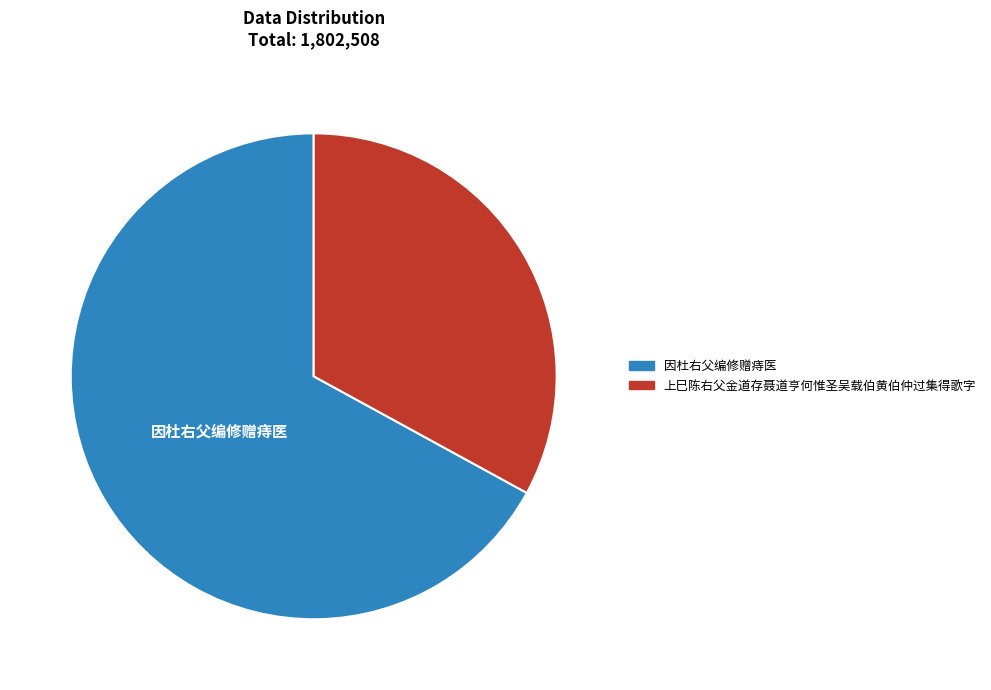

Combined, do 上巳陈右父金道存聂道亨何惟圣吴载伯黄伯仲过集得歌字 and 因杜右父编修赠痔医 account for over 50%?

Yes